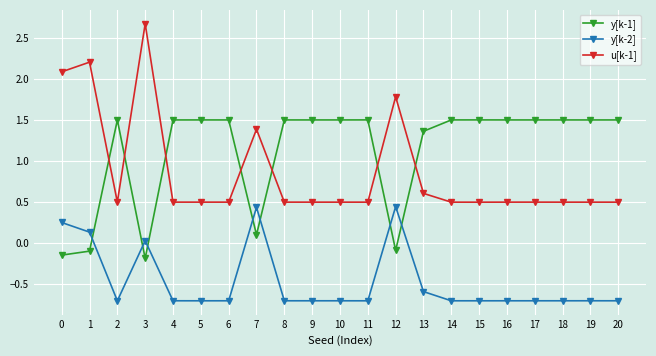

What is the total value across all series at 9?

1.3